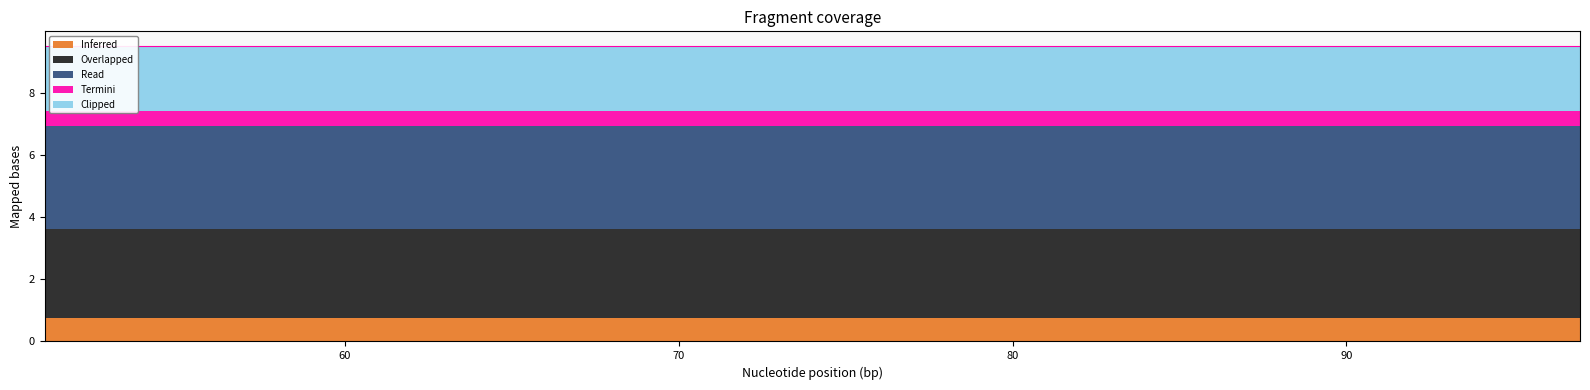

True or false: Clipped has more than 2 points higher than both neighbors.

False